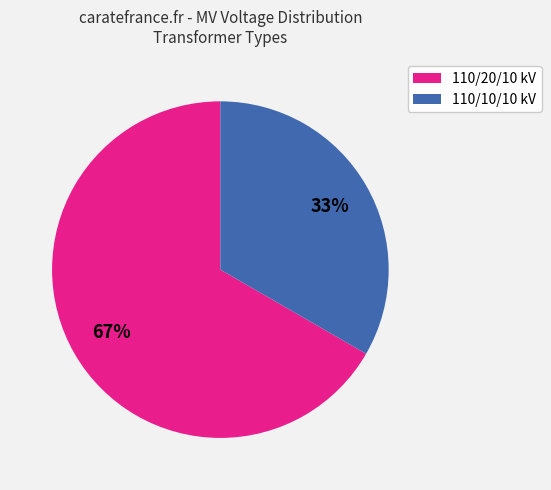

To the nearest percent, what is the average slice percentage?

50%